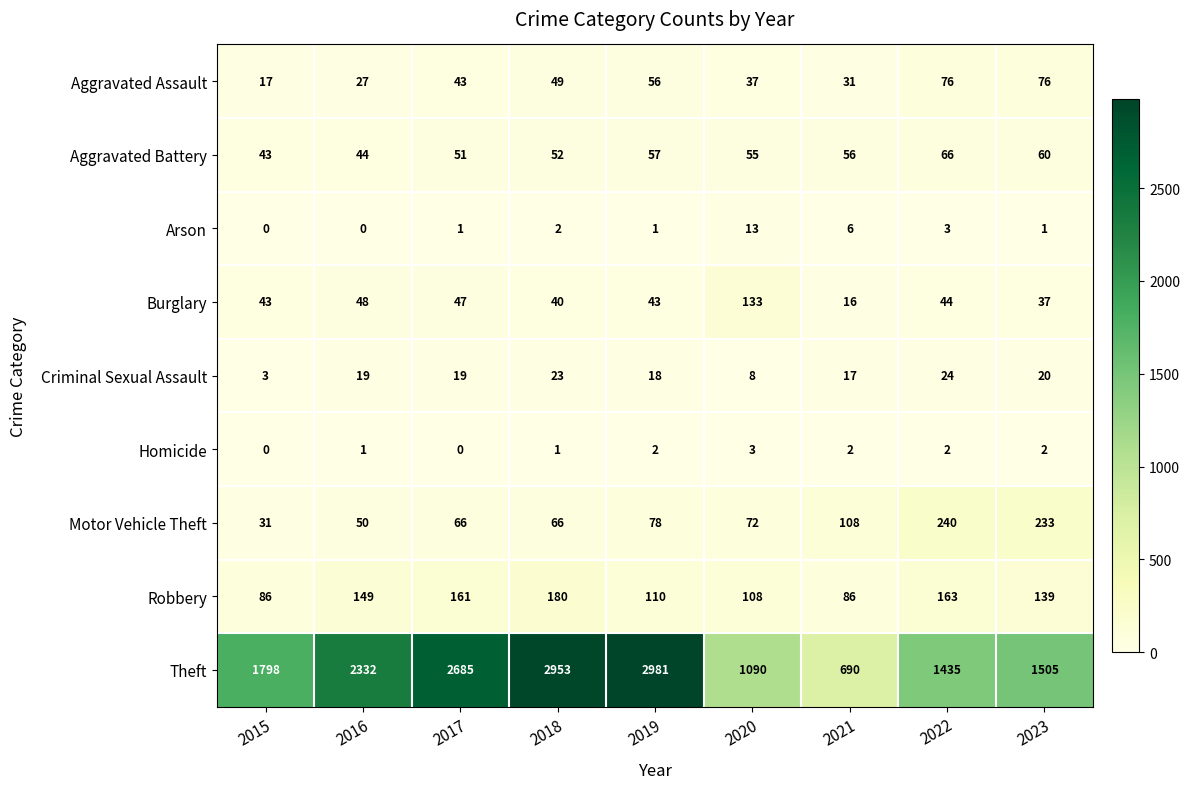

Rank the series by their maximum value, from highest to lowest.

Theft, Motor Vehicle Theft, Robbery, Burglary, Aggravated Assault, Aggravated Battery, Criminal Sexual Assault, Arson, Homicide